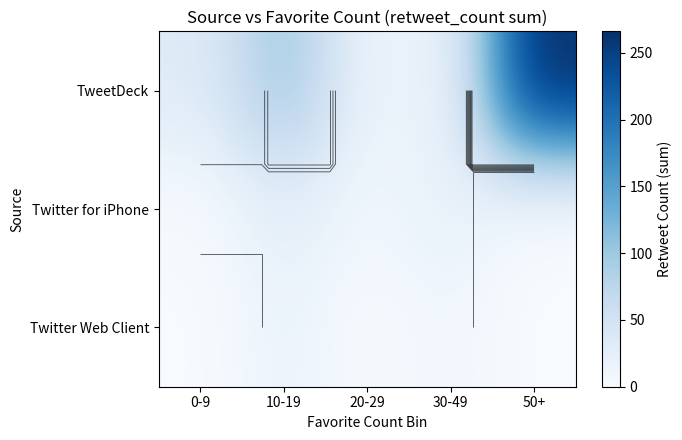

What is the difference between the highest and lowest values at 10-19?

82